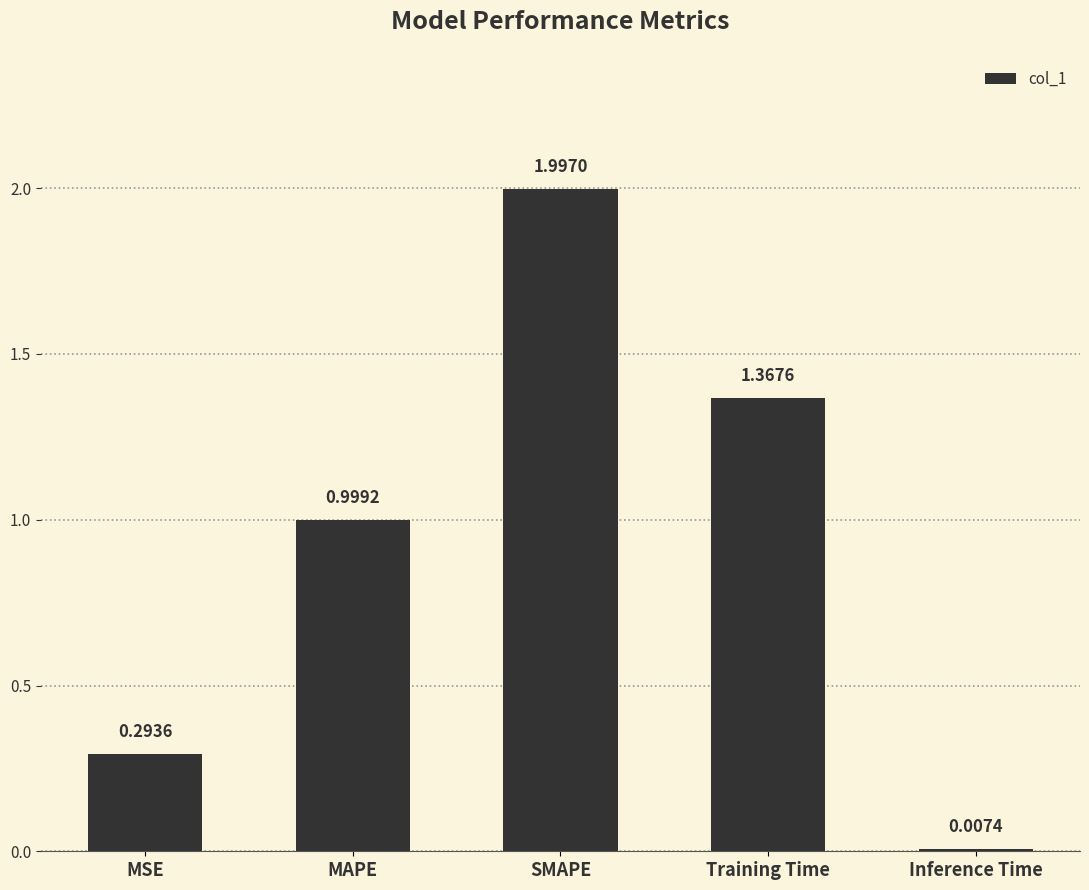

What is the difference between the maximum and minimum values?

2.0